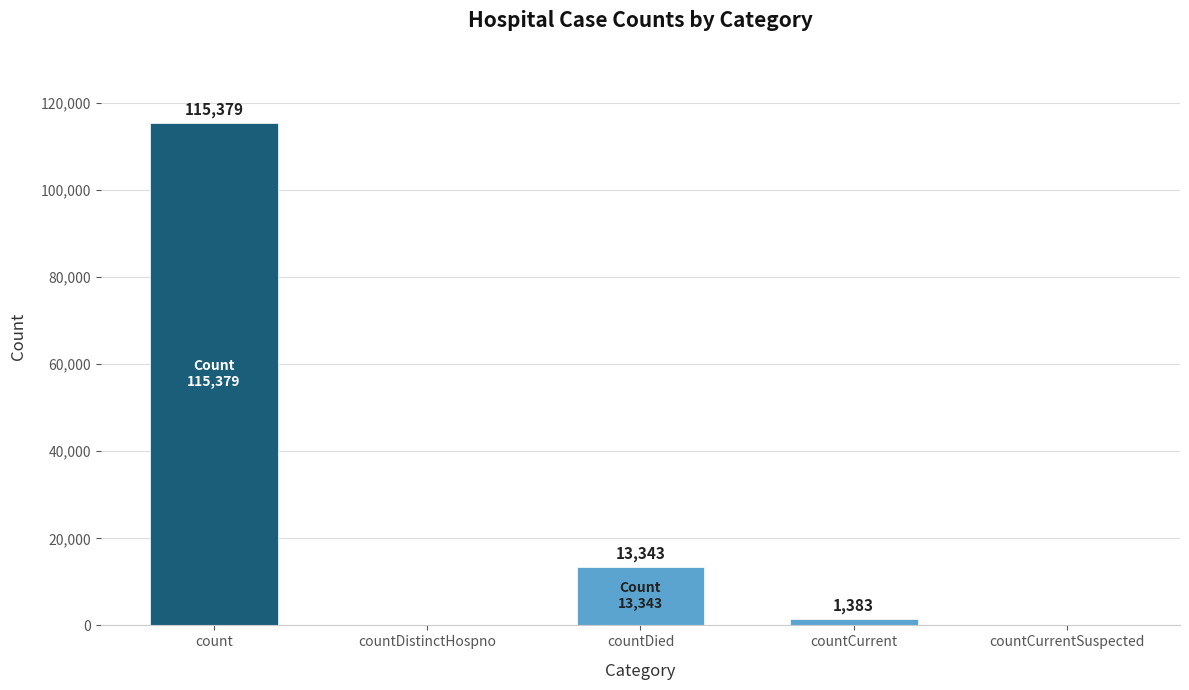

What is the sum of all values?

130105